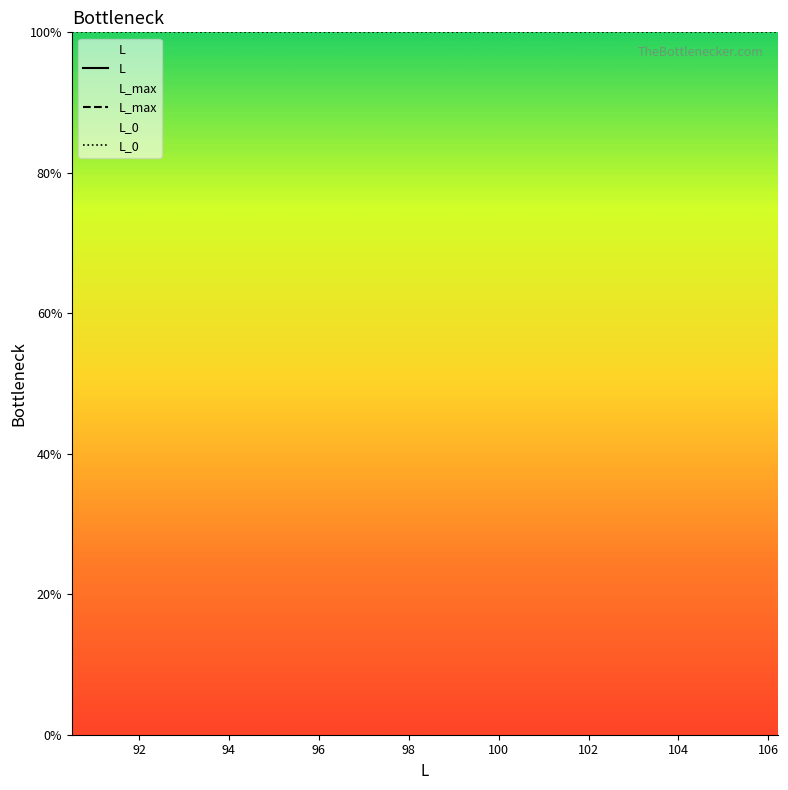

What is the highest value of the L_0 series?

100.0